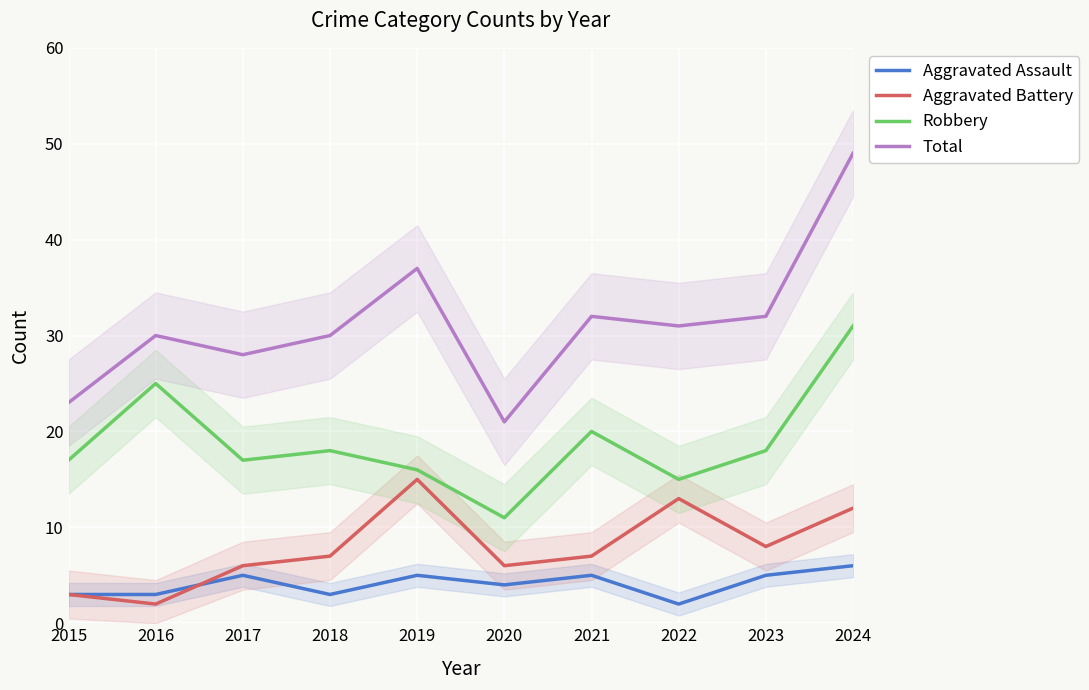

What is the average value of the Robbery series?

19